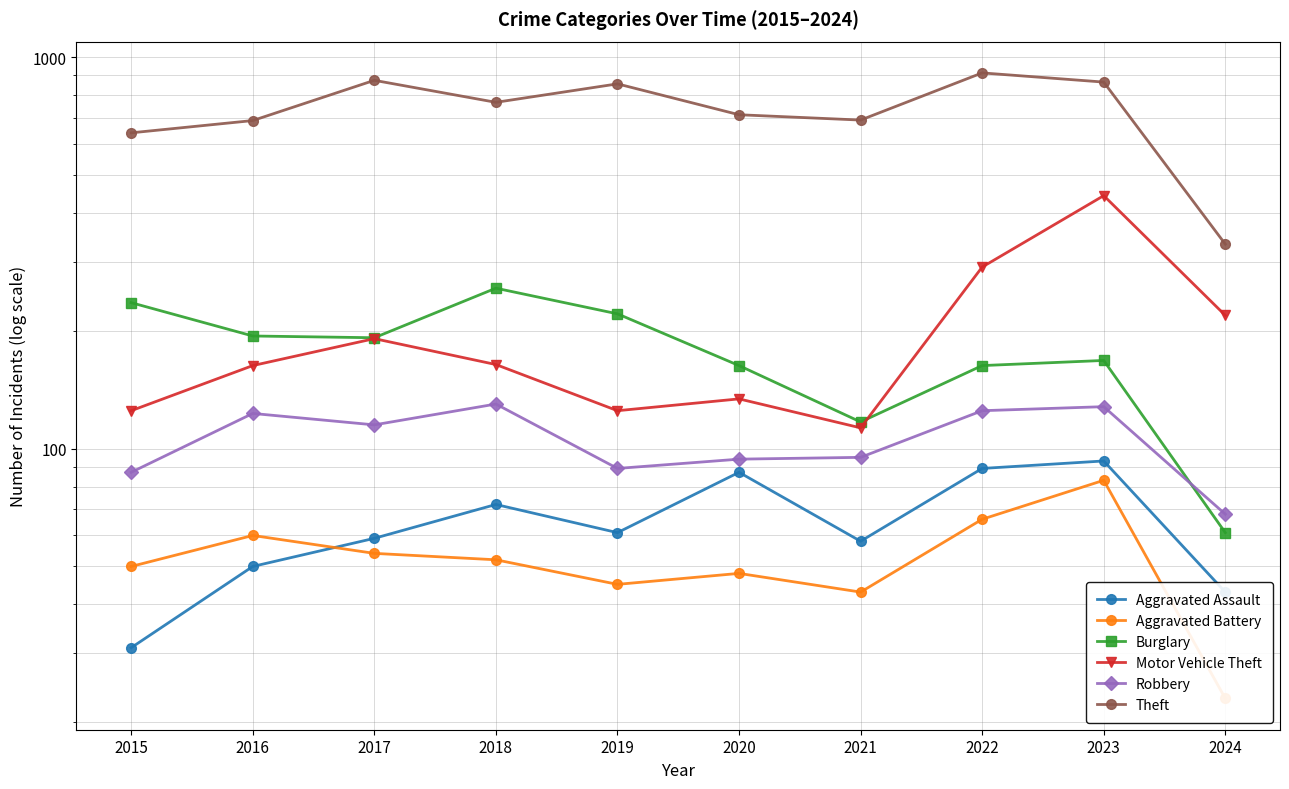

Reading left to right, list all the values displayed in this chart.

Aggravated Assault: 31	50	59	72	61	87	58	89	93	43
Aggravated Battery: 50	60	54	52	45	48	43	66	83	23
Burglary: 236	194	192	257	221	163	117	163	168	61
Motor Vehicle Theft: 125	163	191	164	125	134	113	291	443	219
Robbery: 87	123	115	130	89	94	95	125	128	68
Theft: 641	689	873	767	855	713	691	912	864	333